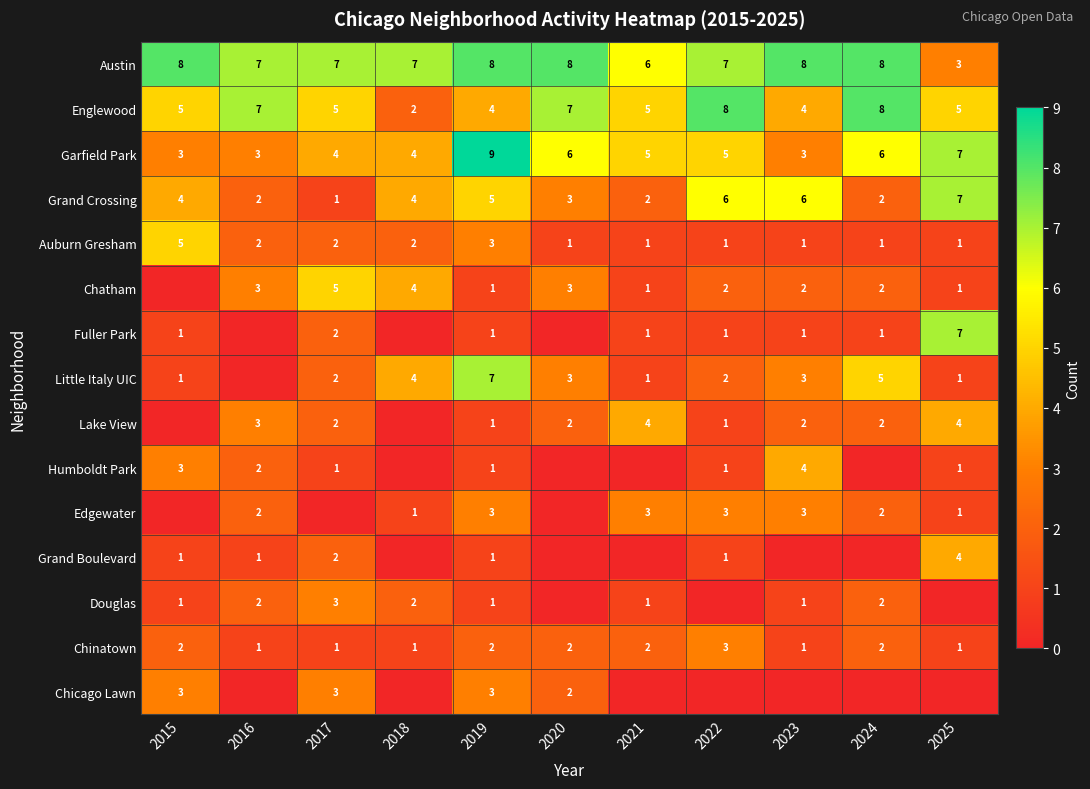

What is the average value of the Austin series?

7